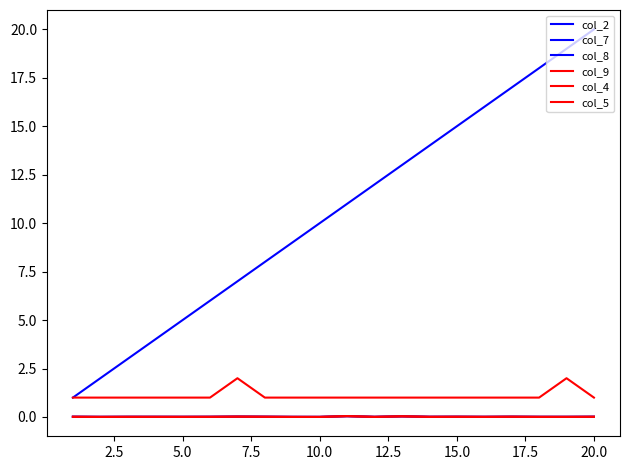

What is the lowest value of the col_2 series?

1.0